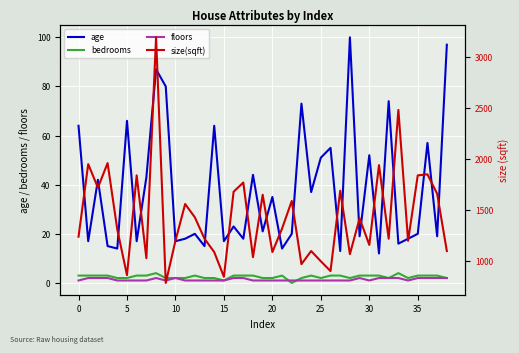

True or false: age has a value of 51 at 25.

True